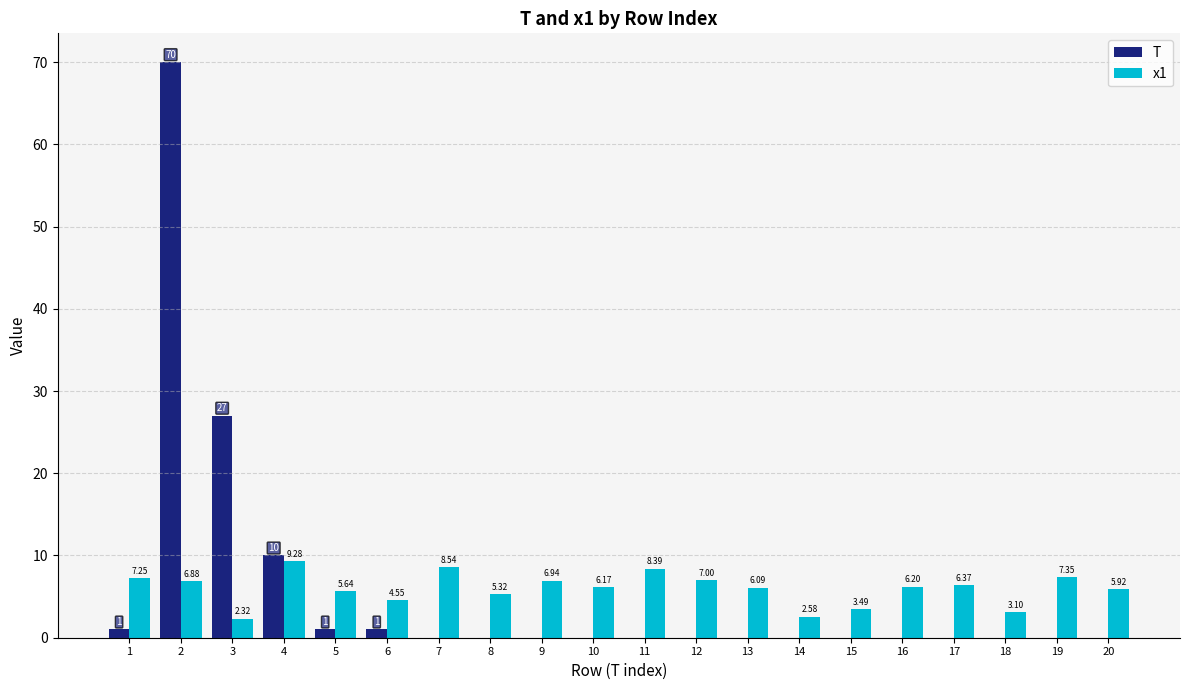

Is it true that x1 equals 11.5 at 17?

False